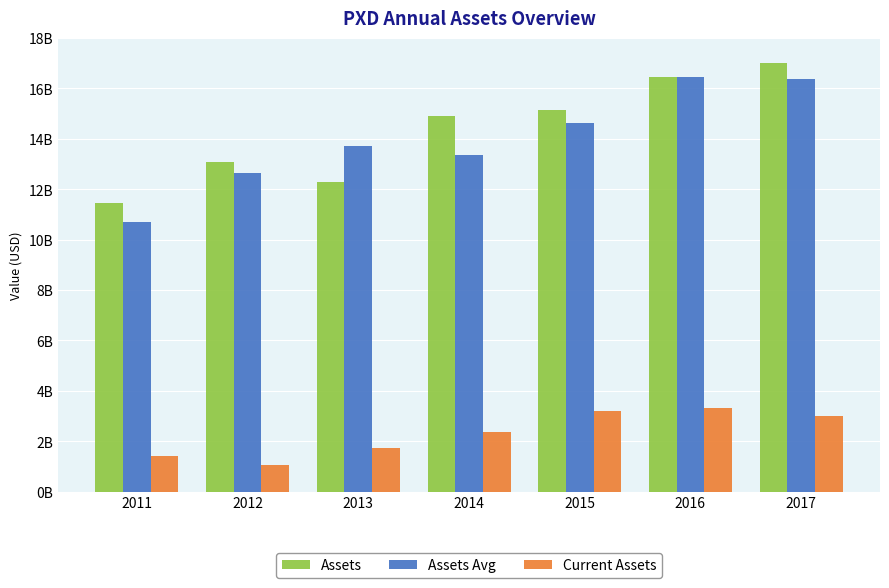

Reading right to left, transcribe all the data shown in this chart.

Assets: 2017=17003000000	2016=16459000000	2015=15154000000	2014=14909000000	2013=12294000000	2012=13069030000	2011=11447156000
Assets Avg: 2017=16372000000	2016=16440750000	2015=14617000000	2014=13339000000	2013=13690707000	2012=12619581000	2011=10702818250
Current Assets: 2017=3010000000	2016=3298000000	2015=3194000000	2014=2359000000	2013=1730000000	2012=1050355000	2011=1402292000